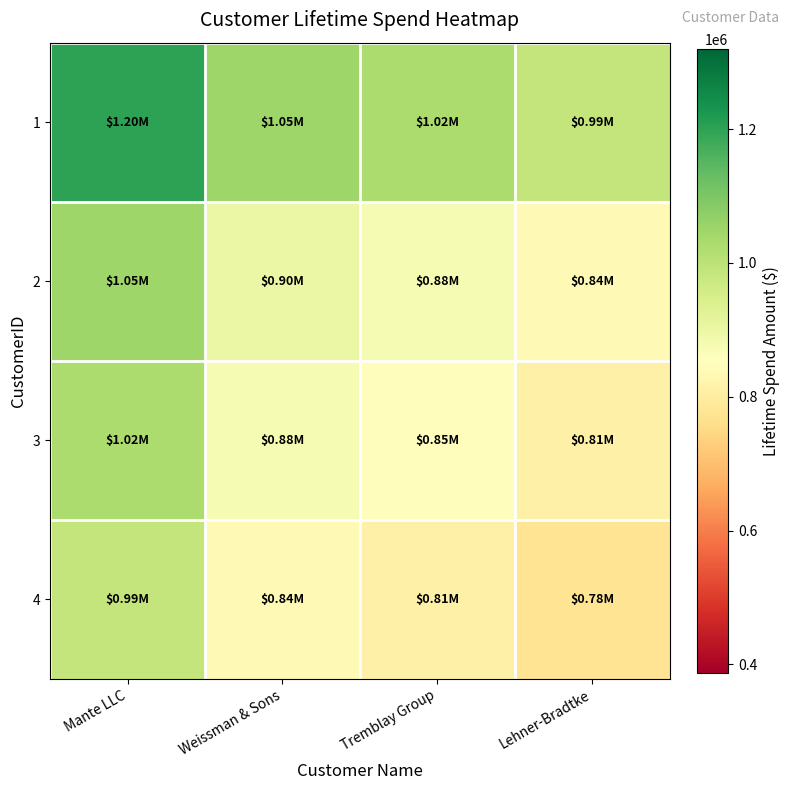

Which has a higher value, Tremblay Group or Weissman & Sons?

Weissman & Sons